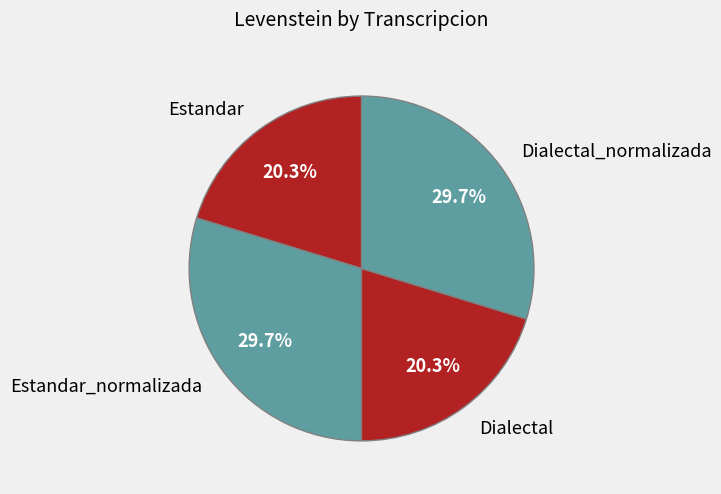

To the nearest percent, what is the average slice percentage?

25%